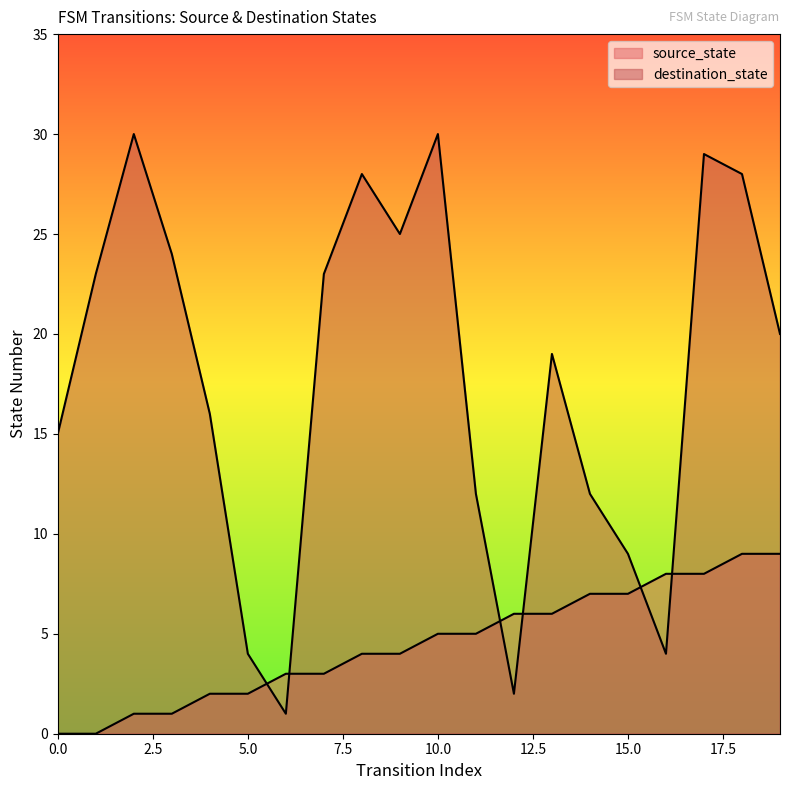

True or false: destination_state has a value of 30 at 13.

False